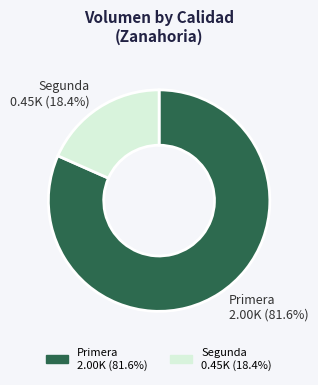

What percentage is the Primera slice, to the nearest percent?

82%